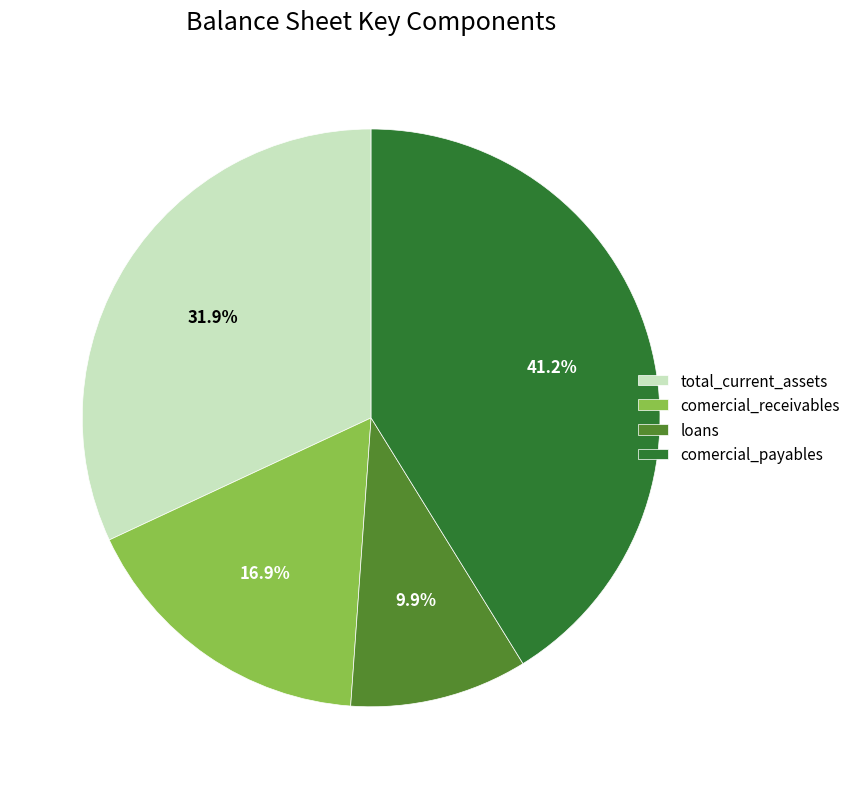

Rank the categories by value from lowest to highest.

loans, comercial_receivables, total_current_assets, comercial_payables